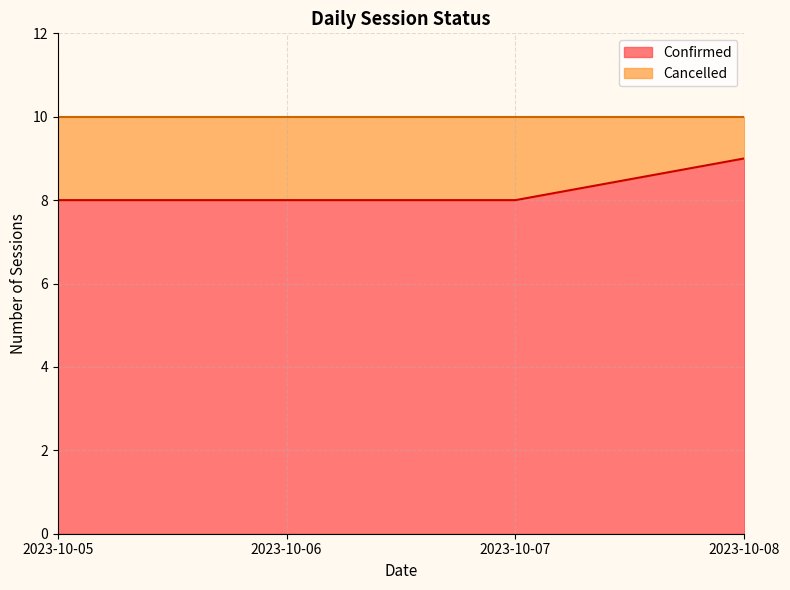

What is the smallest value displayed?

8